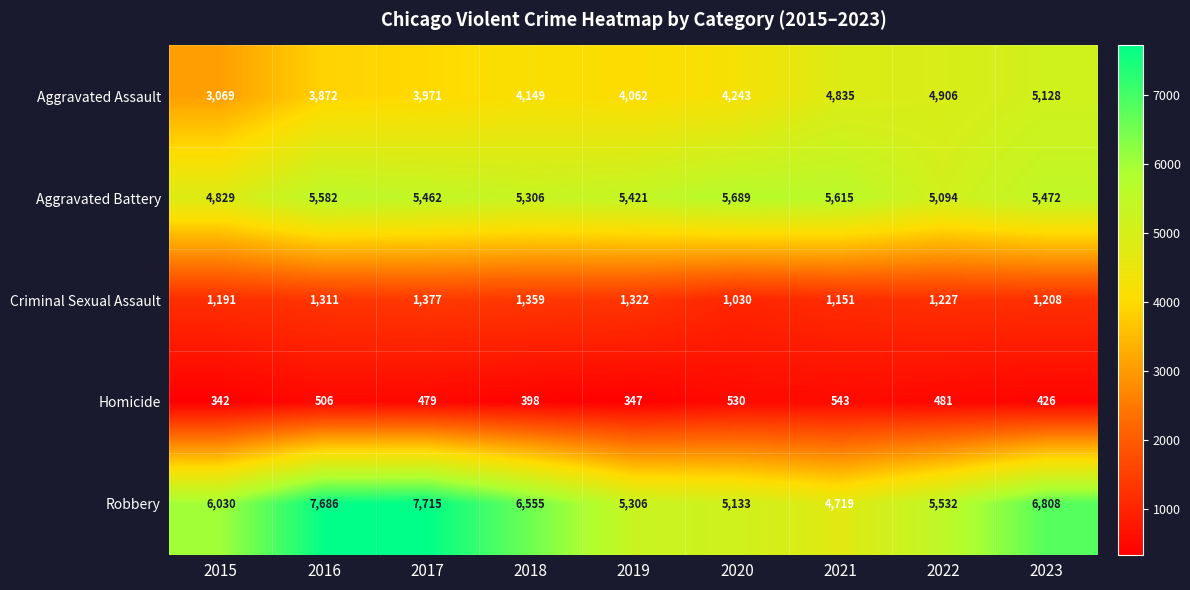

Is the value of Robbery at 2023 greater than the value of Aggravated Assault at 2017?

Yes